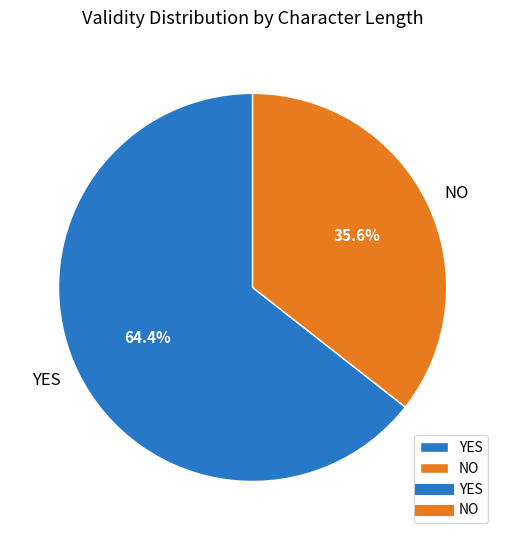

Rank the categories by value from highest to lowest.

YES, NO